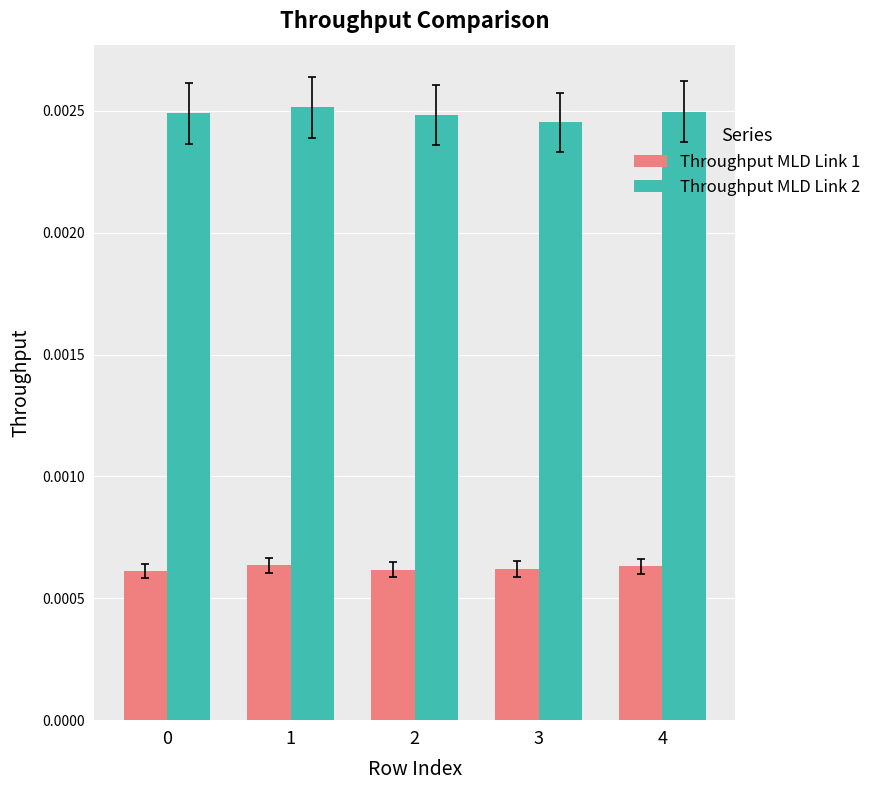

Is the value of Throughput MLD Link 2 at 0 greater than the value of Throughput MLD Link 1 at 4?

Yes